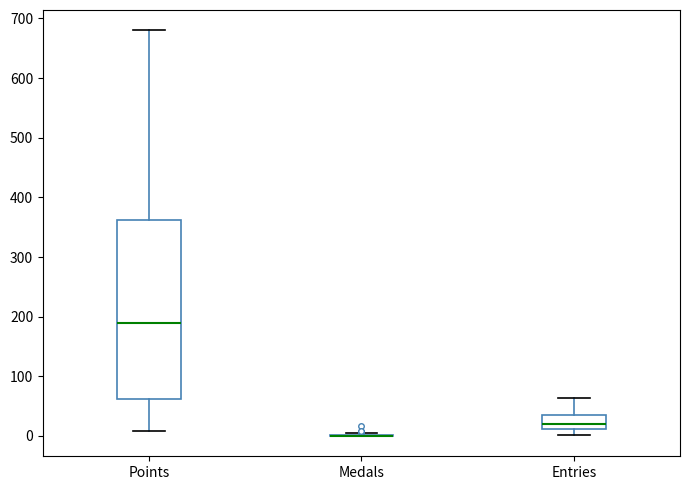

Reading left to right, transcribe this box plot: for each box, give where its median line is, the range the box spans, and where its two whiskers end, as read against the y-axis. The values are not printed on the chart, so give them approximately, as read against the axis.

Points: median 190, box 60 to 360, whiskers 10 to 680
Medals: box collapsed to a line at 0, whiskers 0 to 10
Entries: median 20, box 10 to 40, whiskers 0 to 60